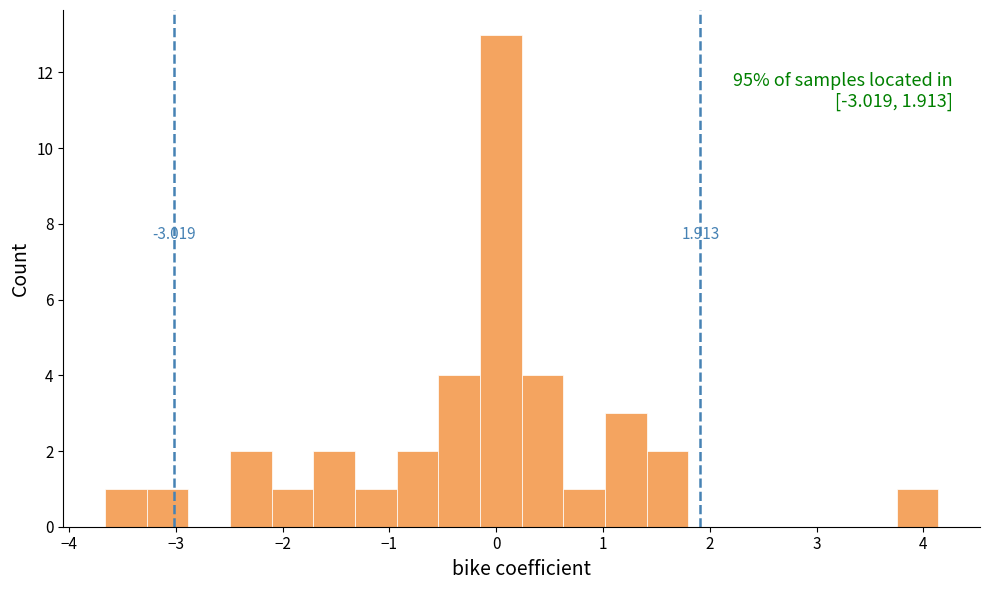

Read against the x-axis, roughly where is the centre of the tallest bar?

0.0